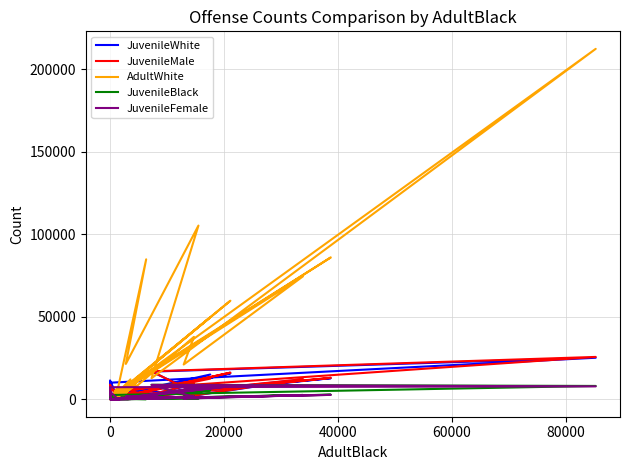

True or false: JuvenileWhite and JuvenileMale intersect in this chart.

True